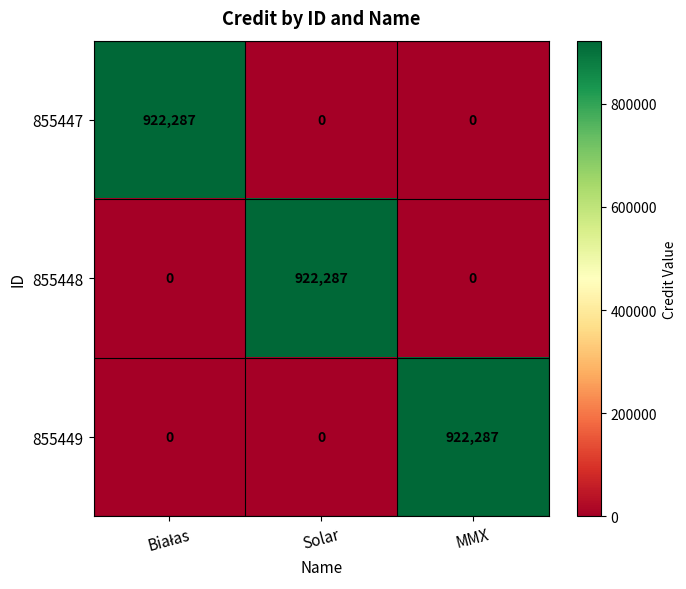

What is the spread (max minus min) of values at MMX?

922287